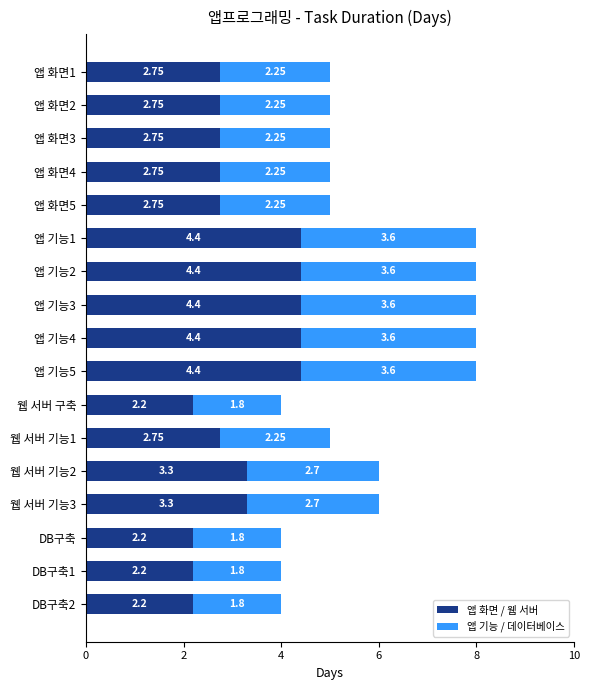

What is the difference between the maximum and minimum values in the 앱 화면 / 웹 서버 series?

2.2